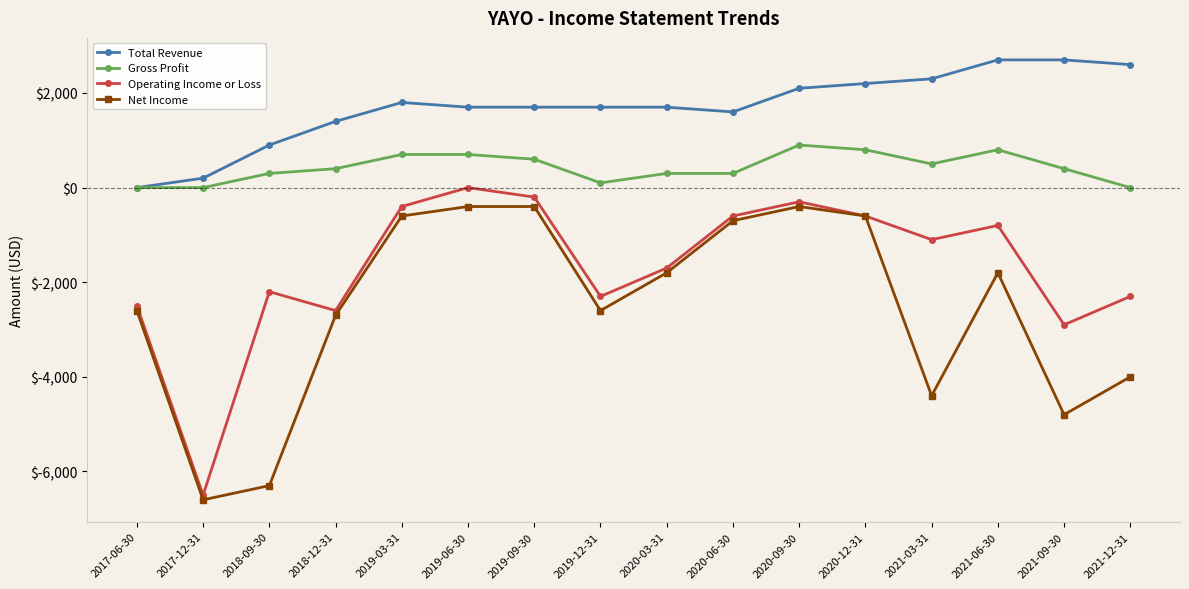

Which series has the largest range (max minus min)?

Operating Income or Loss